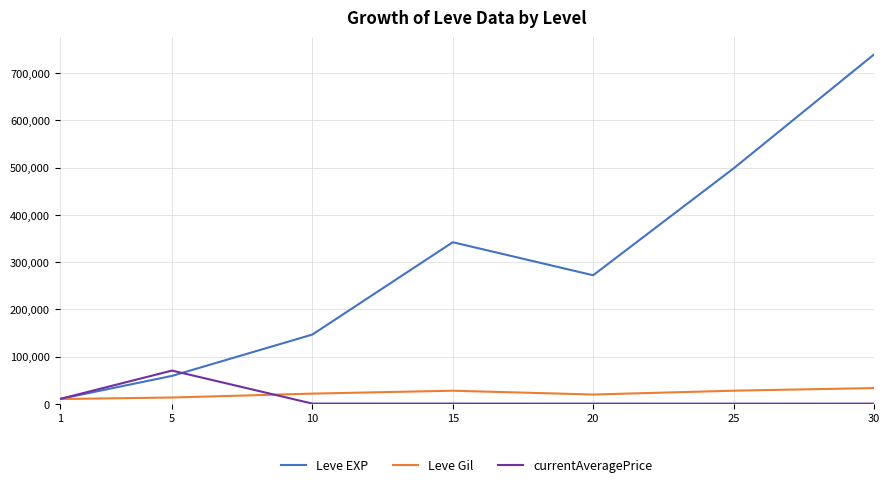

At 25, list the series in order from smallest to largest.

currentAveragePrice, Leve Gil, Leve EXP